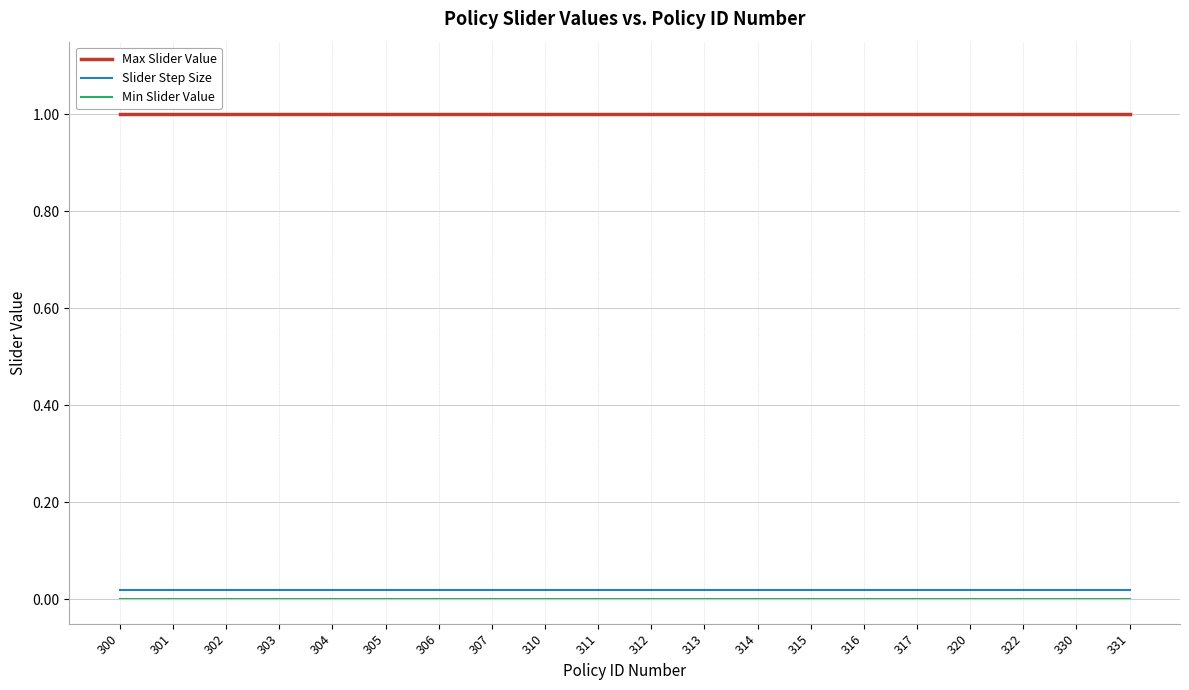

What is the greatest value displayed?

1.0